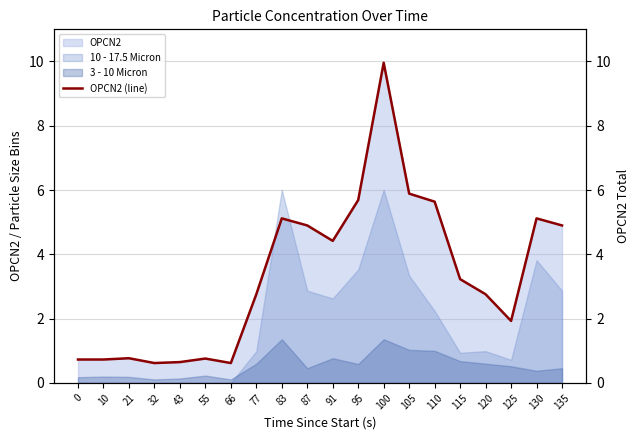

What is the sum of all values?

67.2